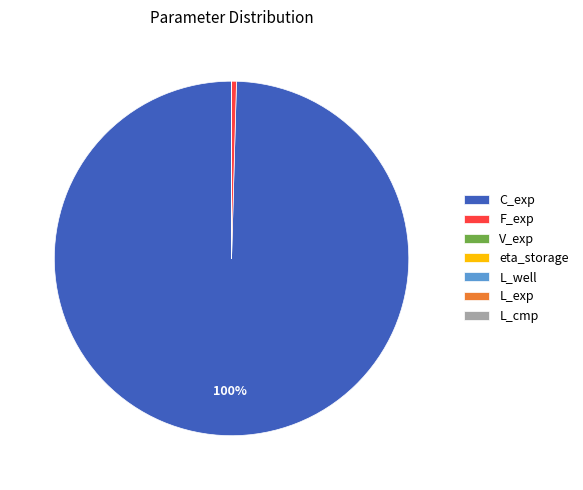

The F_exp slice represents 0% of the pie. True or false?

True